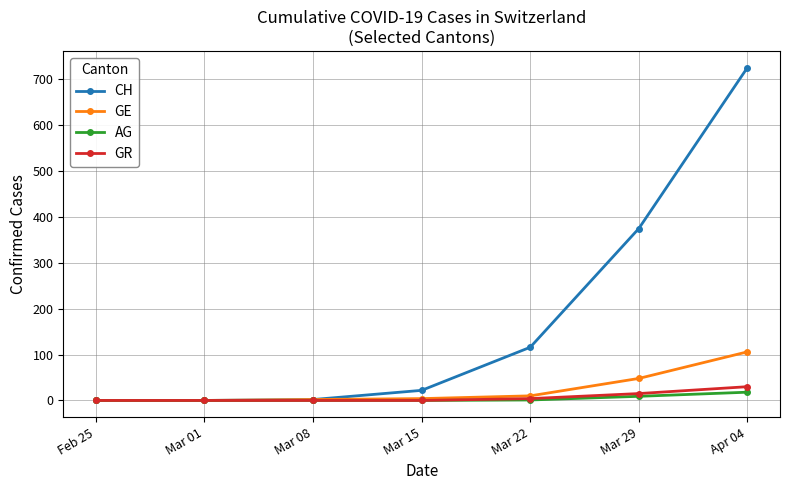

What is the difference between the maximum and minimum values in the GR series?

30